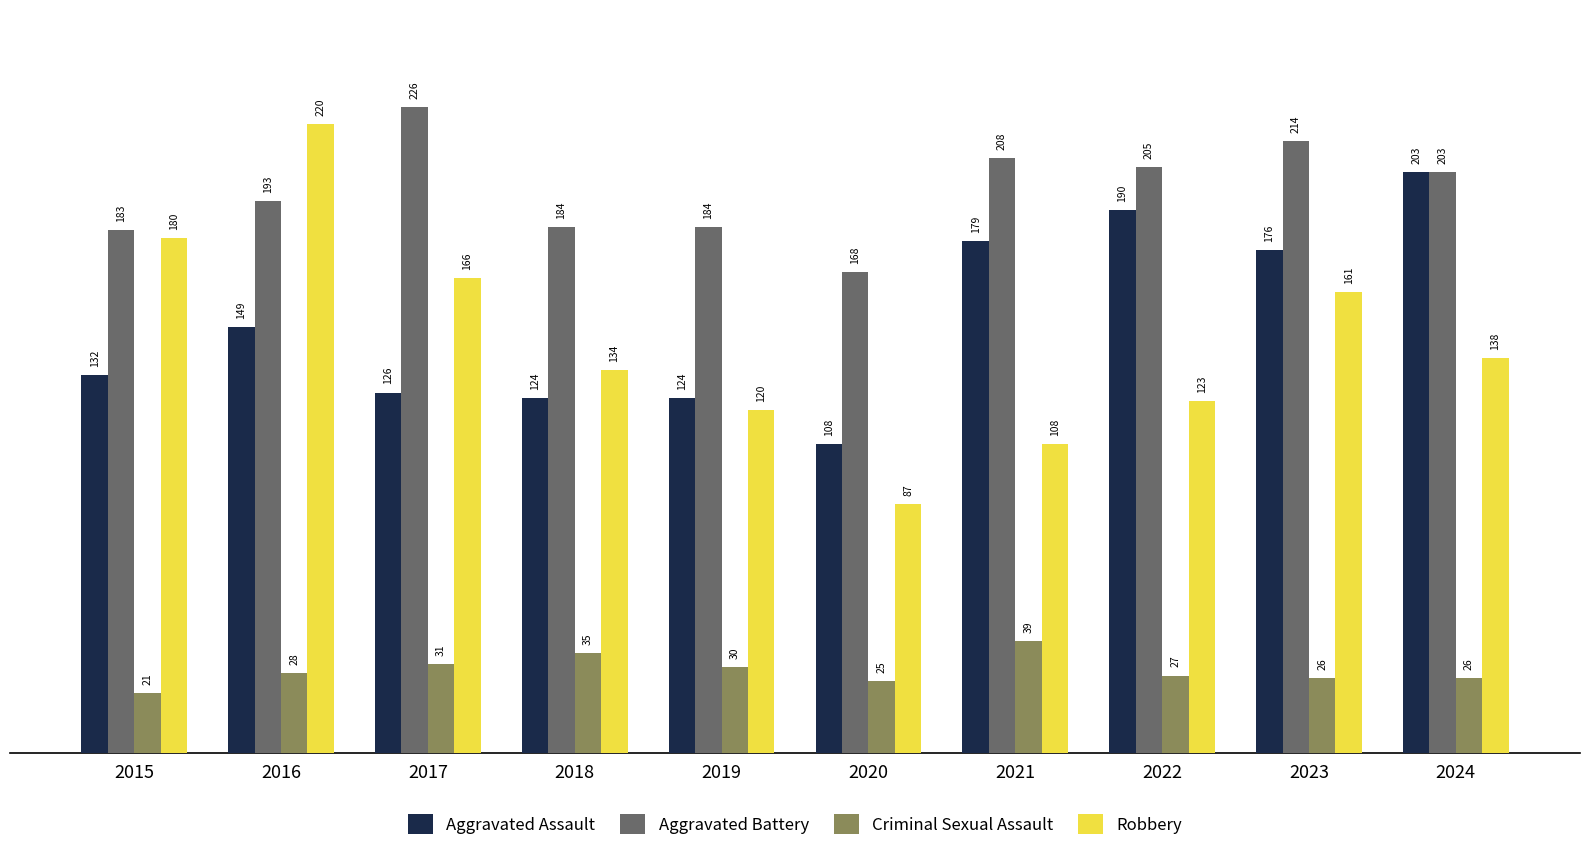

Reading left to right, what are all the values shown in this chart?

Aggravated Assault: 132	149	126	124	124	108	179	190	176	203
Aggravated Battery: 183	193	226	184	184	168	208	205	214	203
Criminal Sexual Assault: 21	28	31	35	30	25	39	27	26	26
Robbery: 180	220	166	134	120	87	108	123	161	138